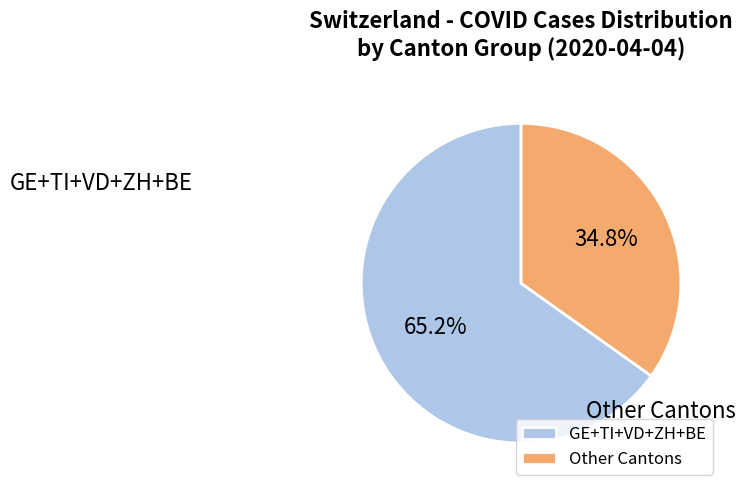

Which category has the smallest portion of the pie?

Other Cantons